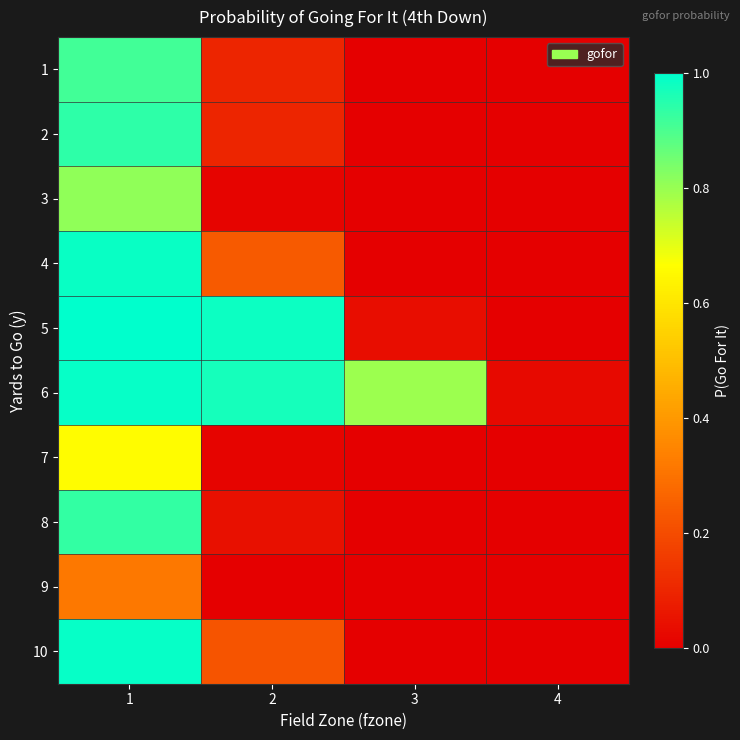

What is the spread (max minus min) of values at 3?

0.8